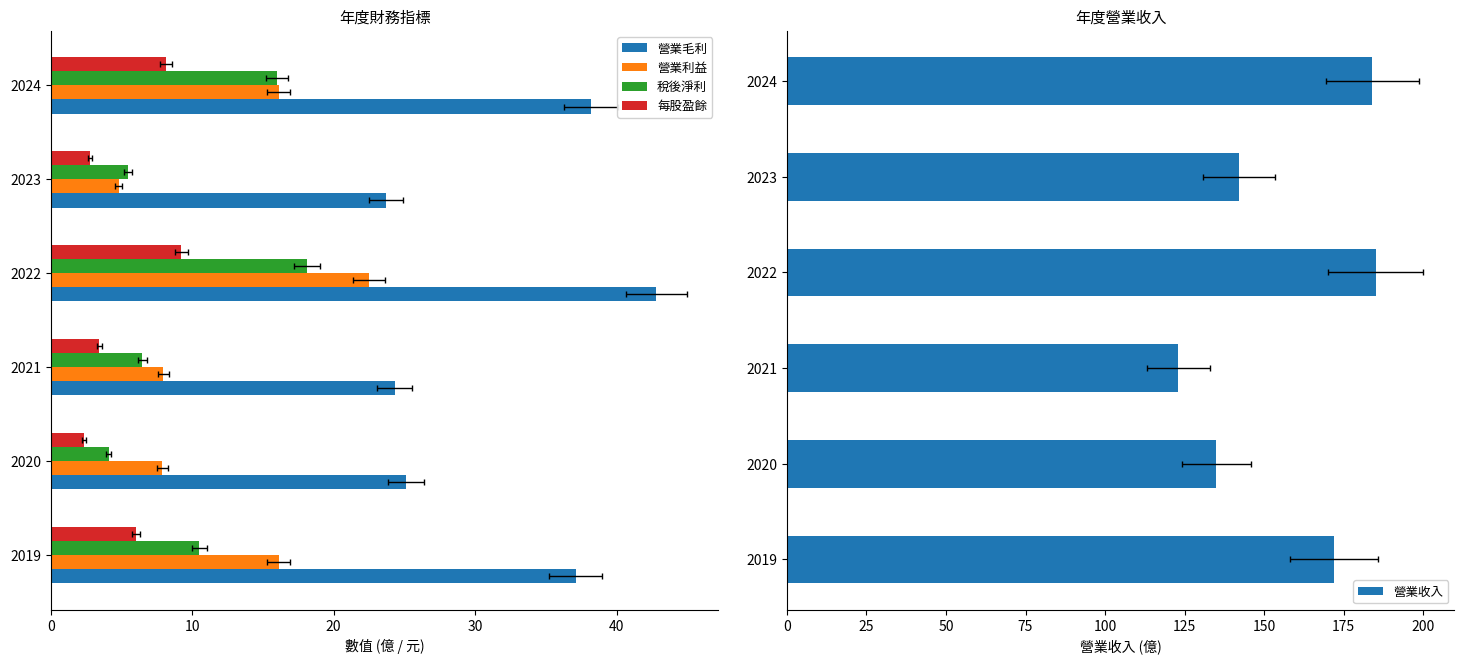

Which series changed the most between 2019 and 2023?

營業收入